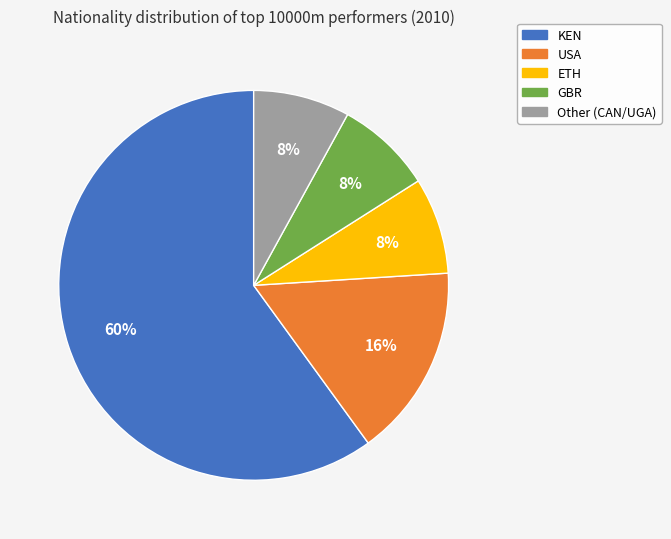

Count the number of slices in the pie.

5